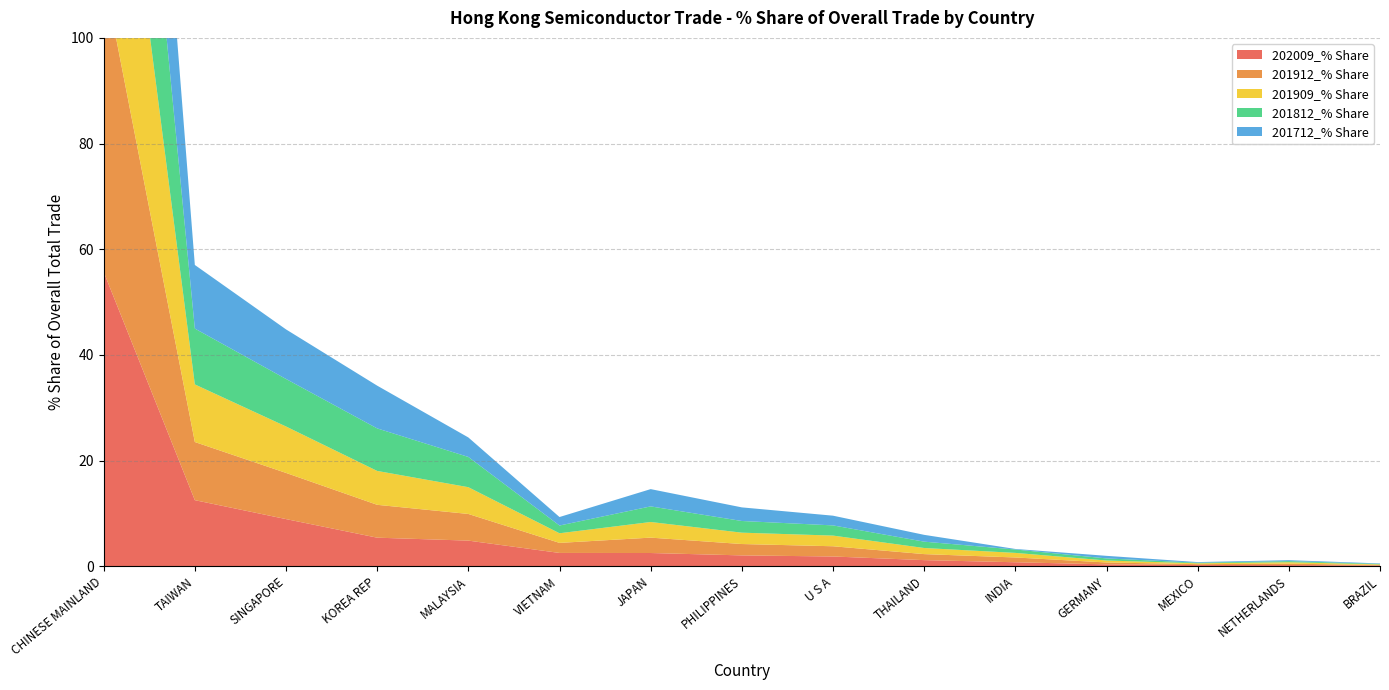

Reading left to right, what are all the values shown in this chart?

202009_% Share: CHINESE MAINLAND=55.7	TAIWAN=12.5	SINGAPORE=8.9	KOREA REP=5.4	MALAYSIA=4.8	VIETNAM=2.5	JAPAN=2.5	PHILIPPINES=2.0	U S A=1.8	THAILAND=1.1	INDIA=0.7	GERMANY=0.3	MEXICO=0.2	NETHERLANDS=0.2	BRAZIL=0.1
201912_% Share: CHINESE MAINLAND=56.3	TAIWAN=11.0	SINGAPORE=8.7	KOREA REP=6.2	MALAYSIA=5.0	VIETNAM=1.9	JAPAN=2.9	PHILIPPINES=2.2	U S A=1.9	THAILAND=1.1	INDIA=0.9	GERMANY=0.4	MEXICO=0.2	NETHERLANDS=0.3	BRAZIL=0.1
201909_% Share: CHINESE MAINLAND=56.1	TAIWAN=10.9	SINGAPORE=8.8	KOREA REP=6.4	MALAYSIA=5.1	VIETNAM=1.8	JAPAN=3.0	PHILIPPINES=2.1	U S A=2.0	THAILAND=1.2	INDIA=0.9	GERMANY=0.4	MEXICO=0.2	NETHERLANDS=0.3	BRAZIL=0.1
201812_% Share: CHINESE MAINLAND=54.6	TAIWAN=10.6	SINGAPORE=9.0	KOREA REP=8.1	MALAYSIA=5.7	VIETNAM=1.5	JAPAN=3.0	PHILIPPINES=2.2	U S A=1.9	THAILAND=1.2	INDIA=0.6	GERMANY=0.4	MEXICO=0.1	NETHERLANDS=0.2	BRAZIL=0.1
201712_% Share: CHINESE MAINLAND=54.3	TAIWAN=12.0	SINGAPORE=9.4	KOREA REP=8.1	MALAYSIA=3.7	VIETNAM=1.6	JAPAN=3.3	PHILIPPINES=2.6	U S A=1.8	THAILAND=1.3	INDIA=0.1	GERMANY=0.5	MEXICO=0.1	NETHERLANDS=0.2	BRAZIL=0.1